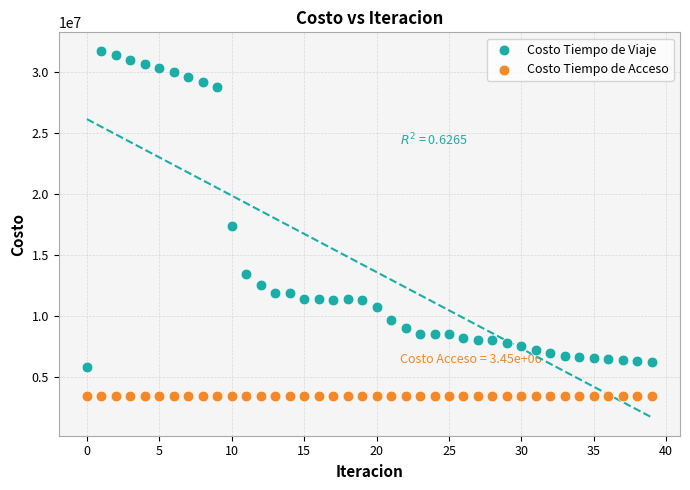

Which series contains the lowest Y value?

Costo Tiempo de Acceso